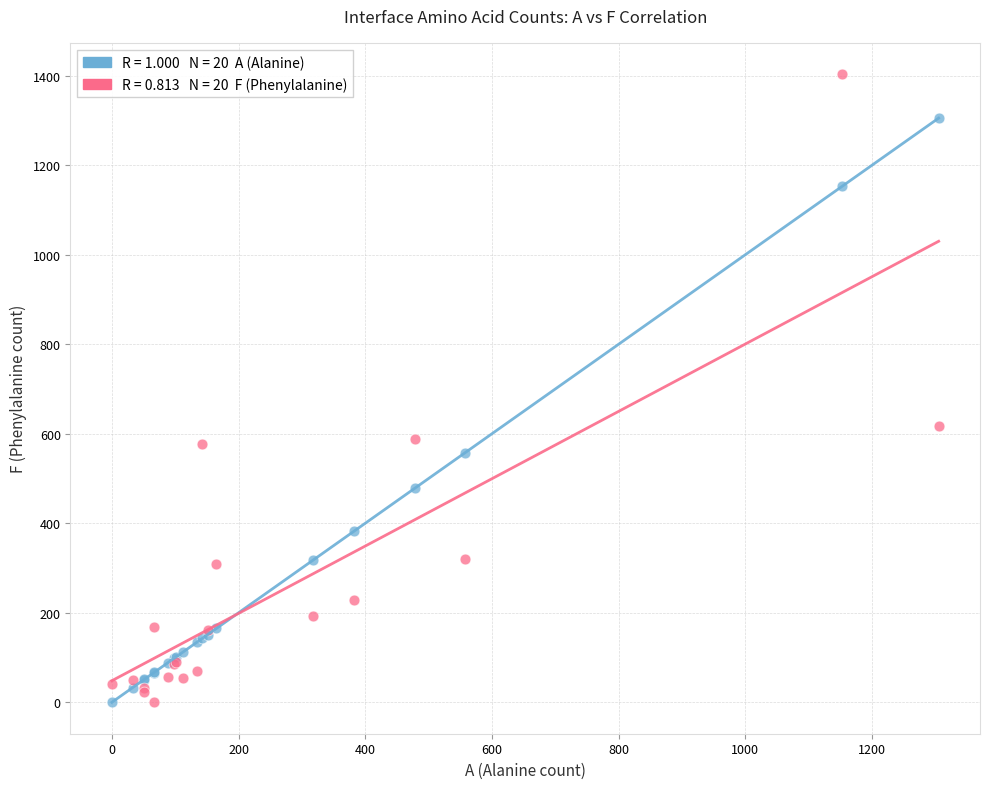

Across all series, what Y value is closest to 701?

618